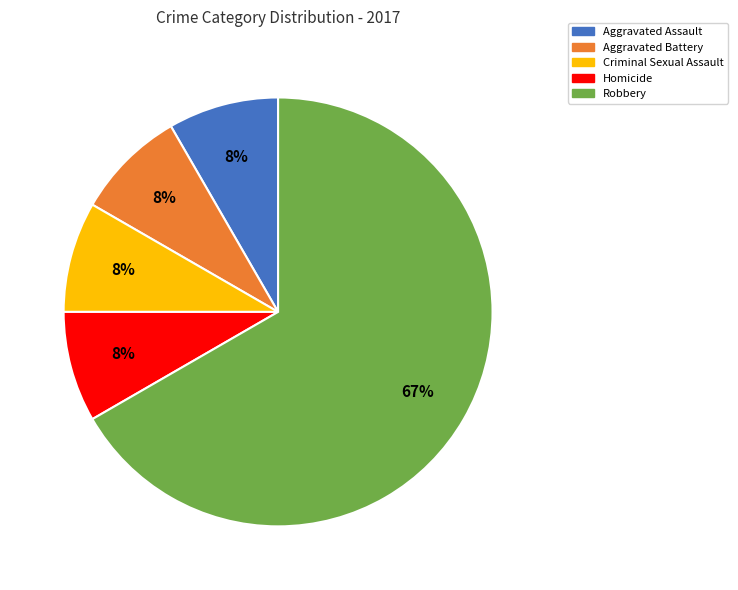

Is there a majority slice in this chart?

Yes